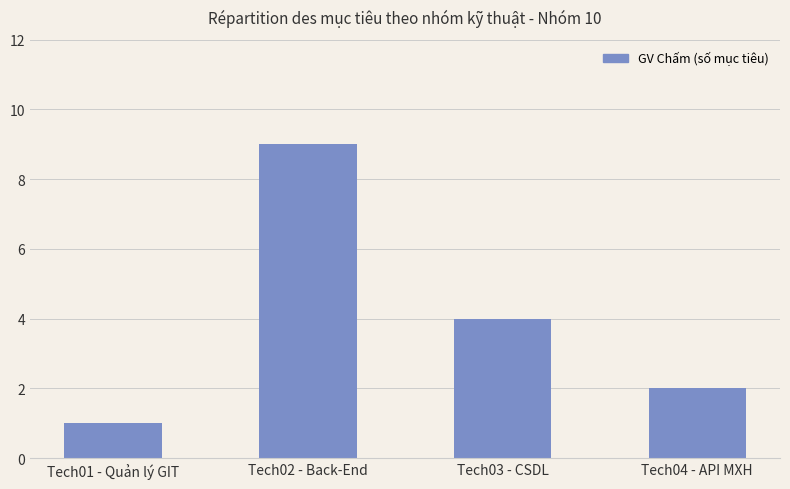

Count the number of categories in the chart.

4